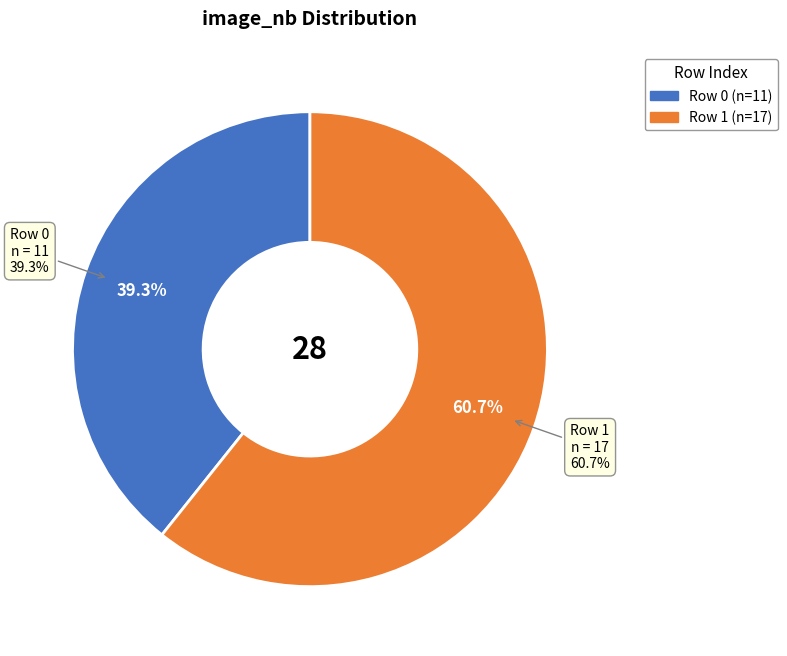

Count the number of slices in the pie.

2